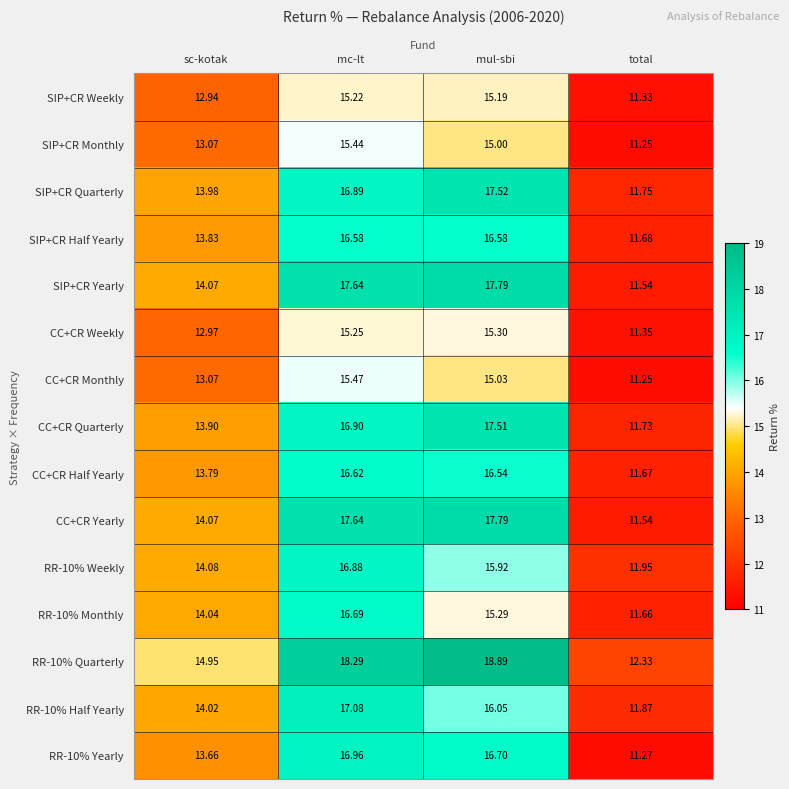

At which label is CC+CR Half Yearly closest to 14?

sc-kotak